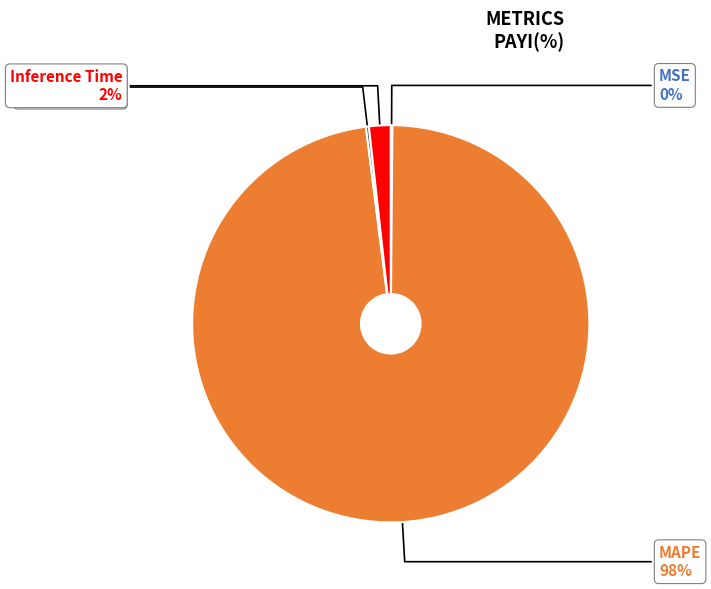

Does any single category account for the majority?

Yes